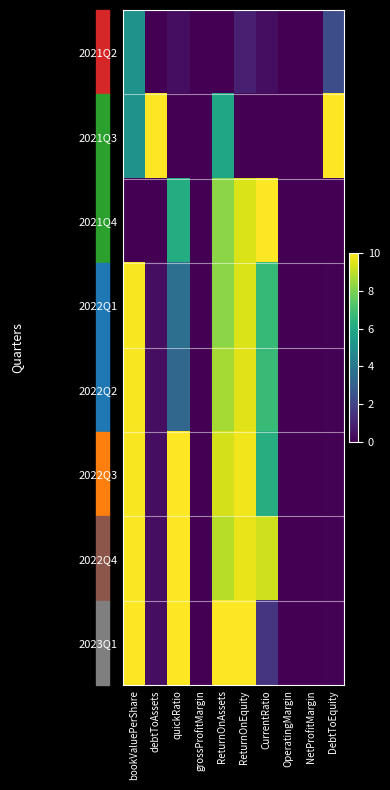

How many data points does each series have?

10